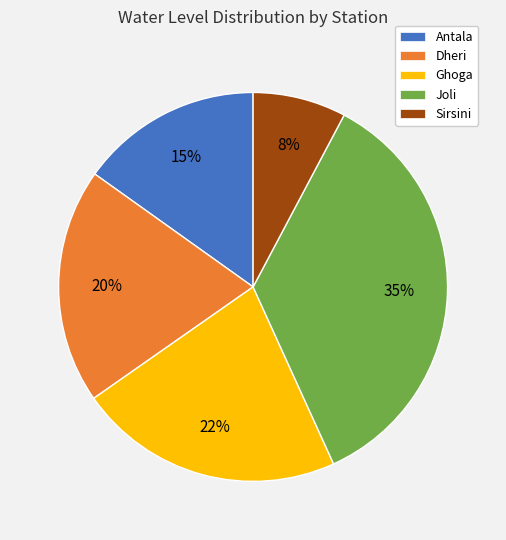

Between Sirsini and Ghoga, which is larger?

Ghoga